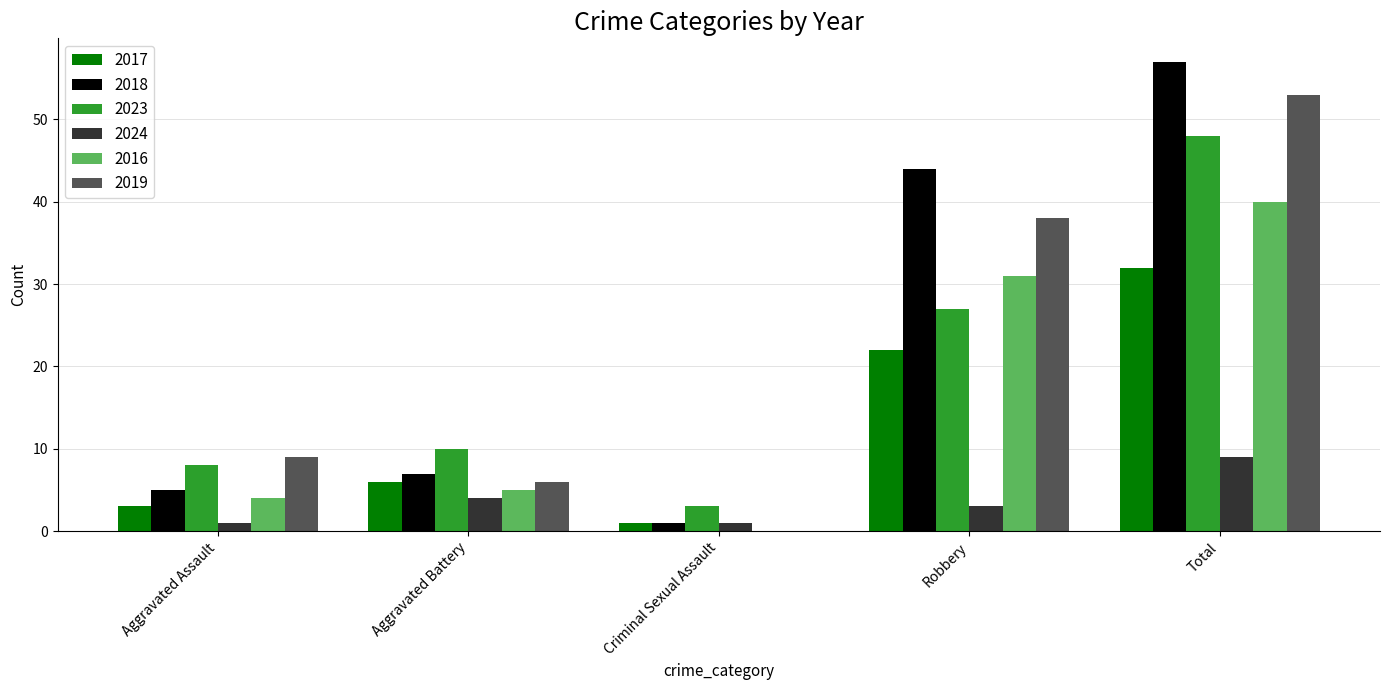

What is the greatest value displayed?

57